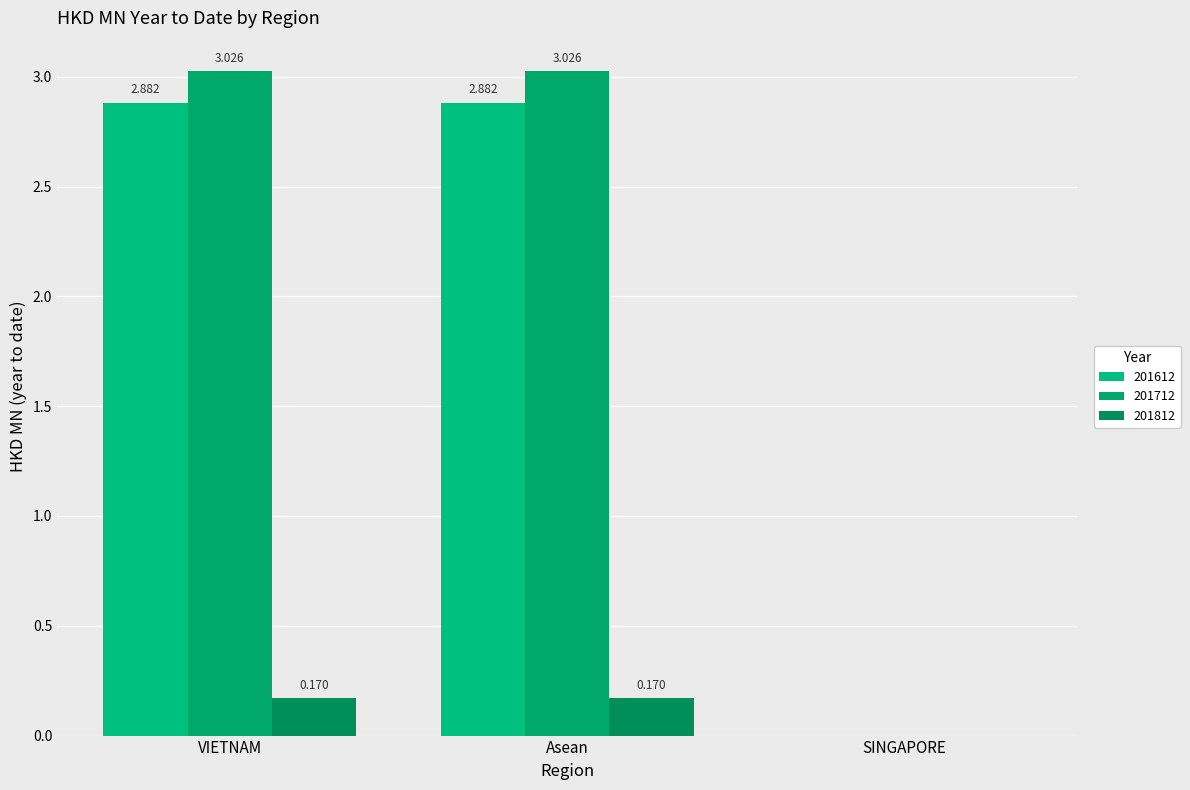

Are the bars horizontal?

No